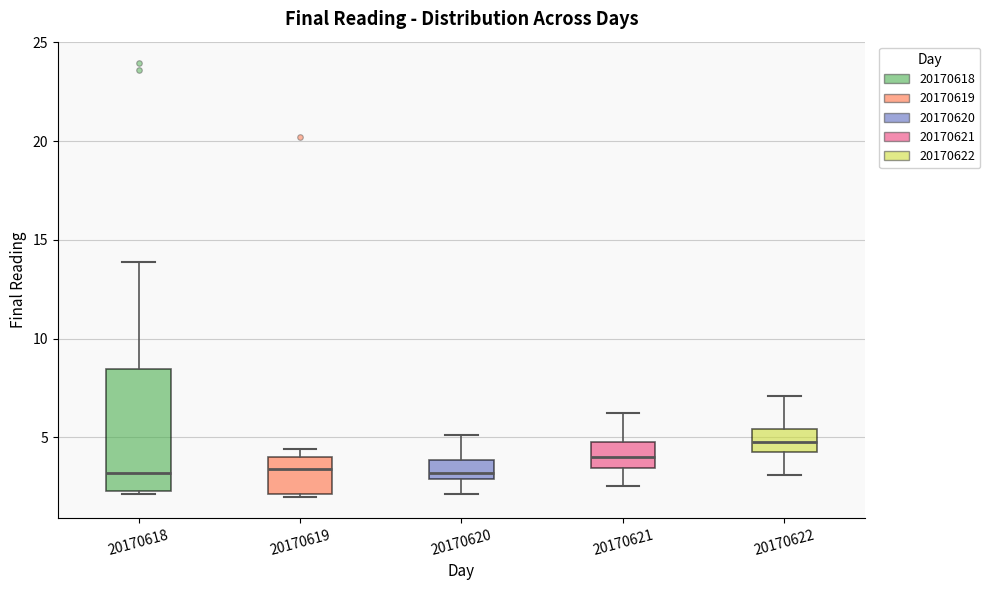

Comparing the boxes themselves (not the whiskers), which one is the tallest?

20170618